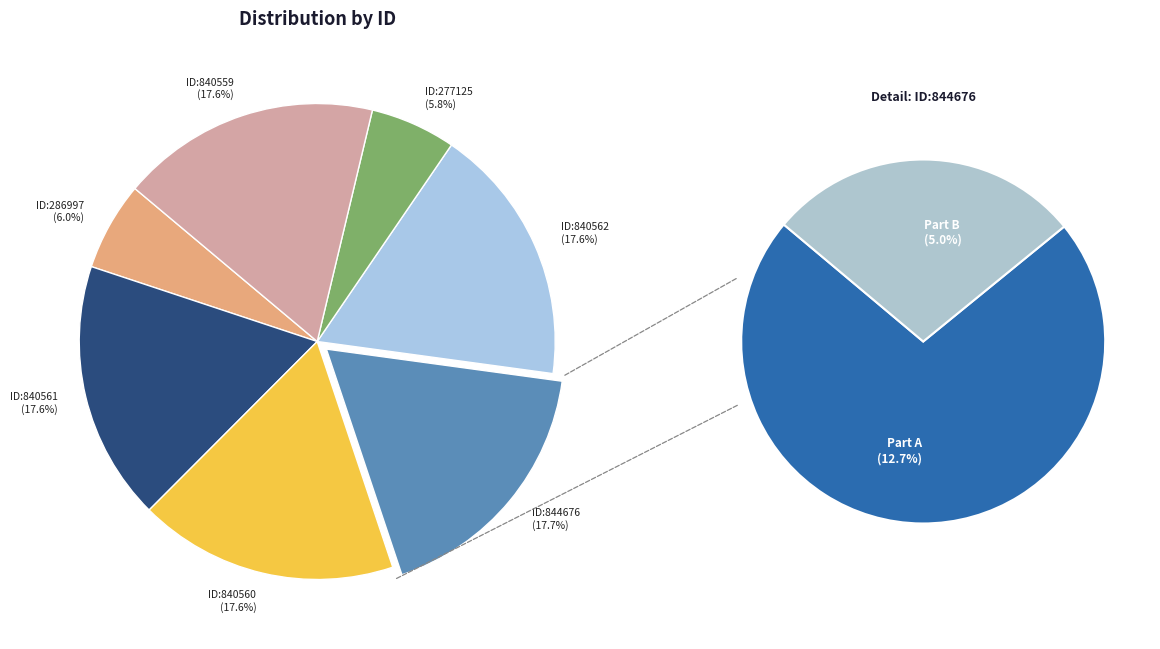

What percentage do 844676 and 840559 together represent?

35.3%